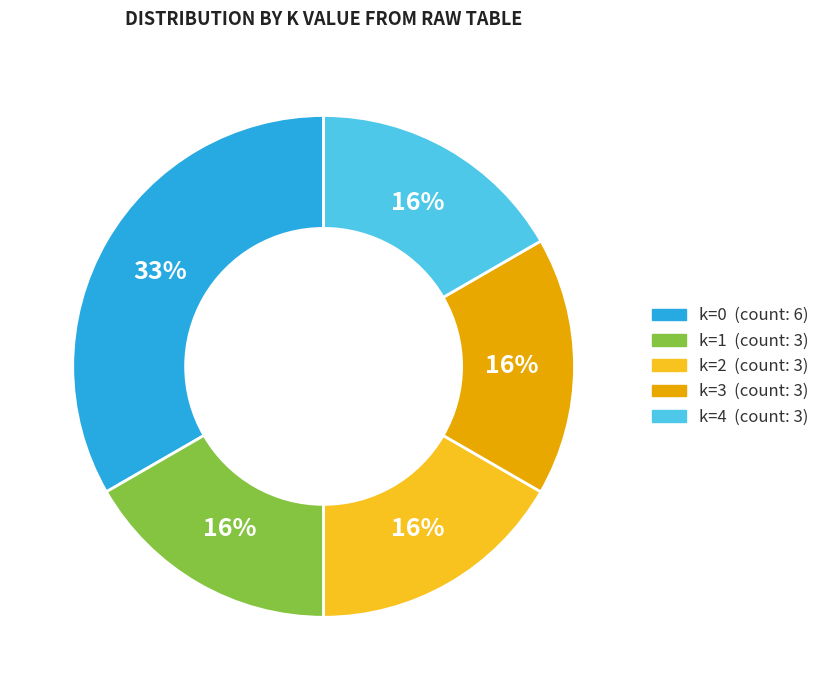

How many segments does this pie chart have?

5